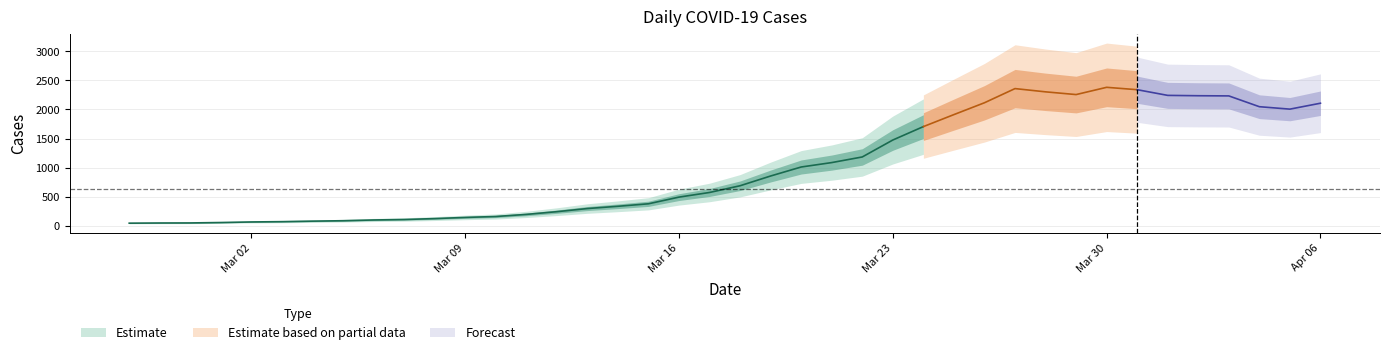

The value at 2020-03-03 is 39. True or false?

False